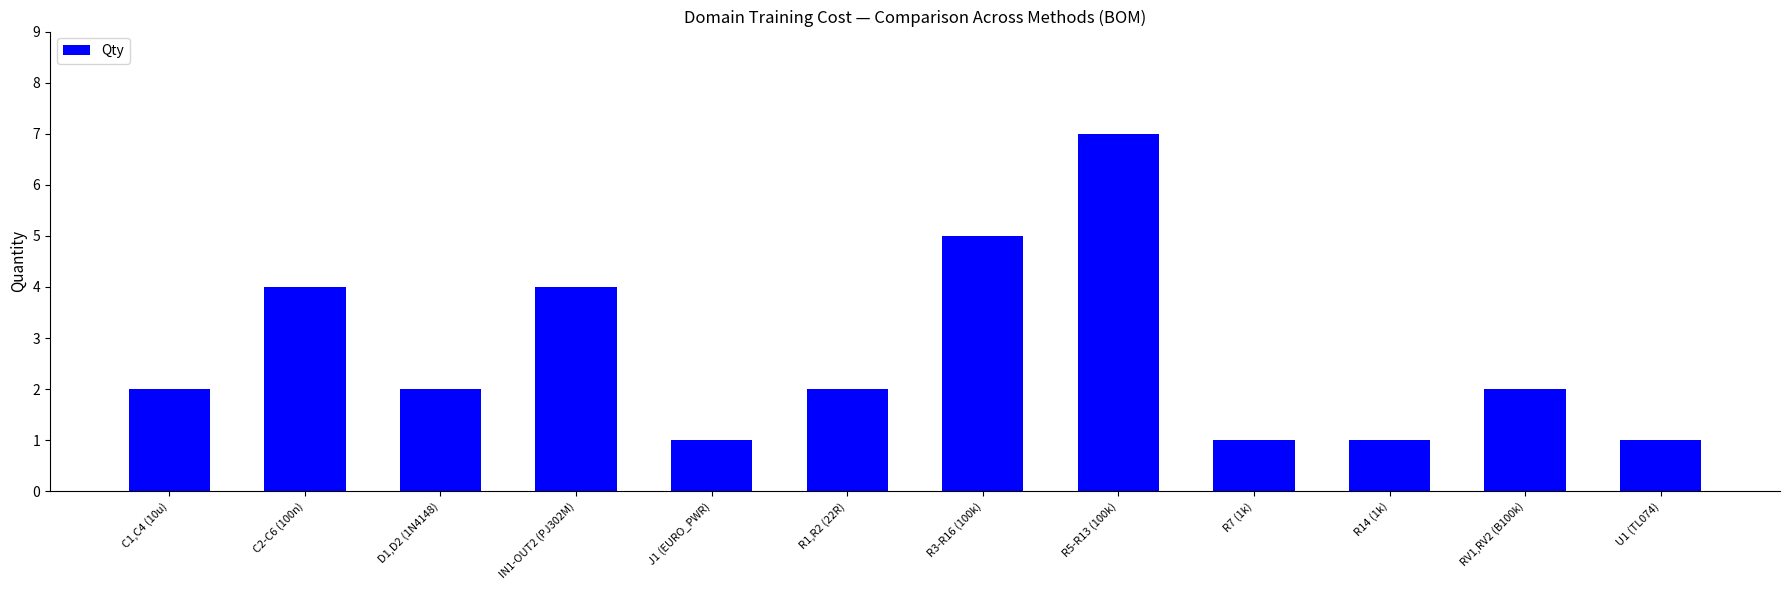

What is the change in value from IN1-OUT2 (PJ302M) to R1,R2 (22R)?

-2